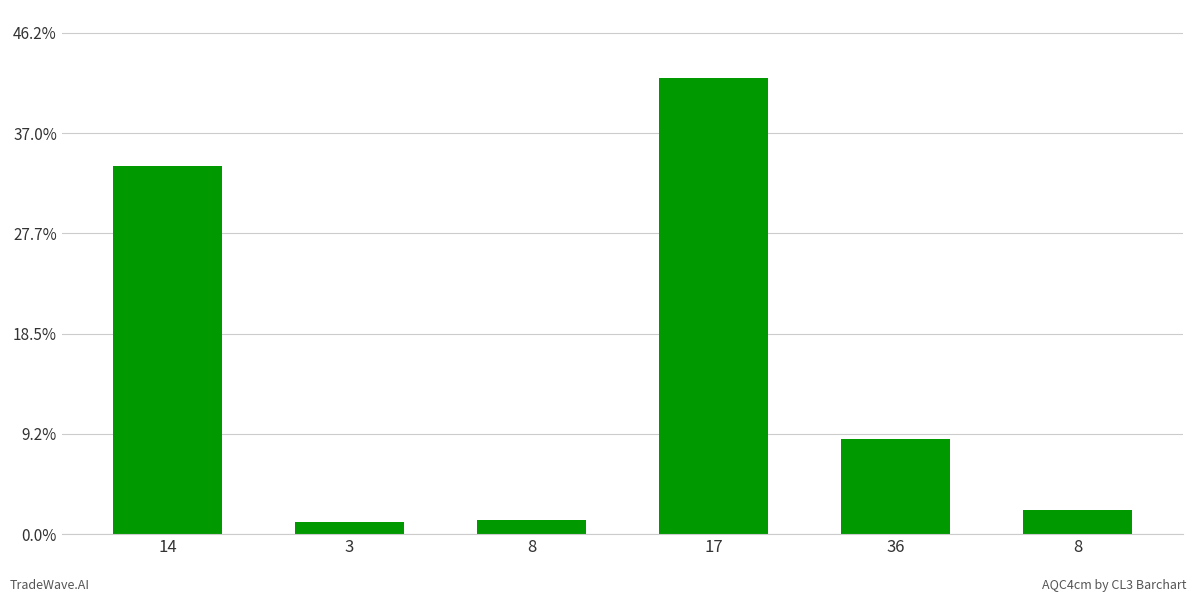

The chart shows a value of 836 at 17. True or false?

False